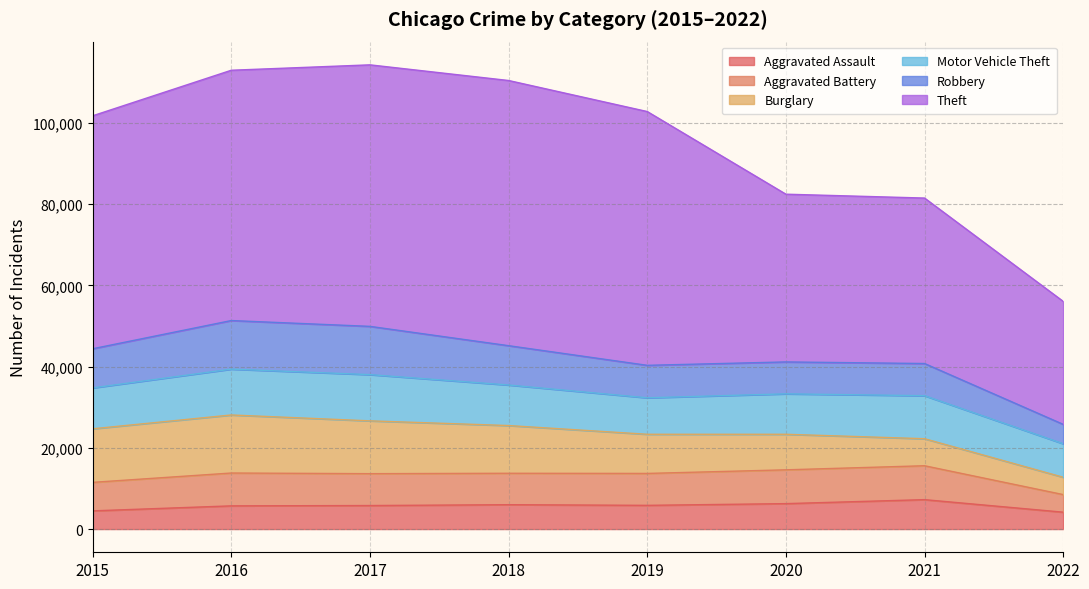

True or false: Aggravated Assault and Motor Vehicle Theft cross at least once.

False